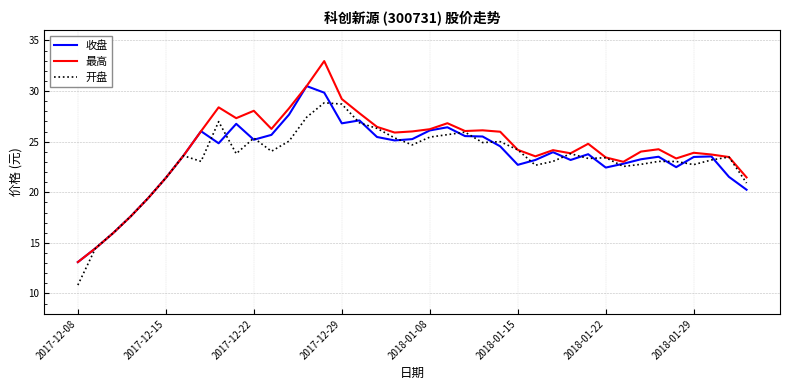

Which series has the widest spread of values?

最高